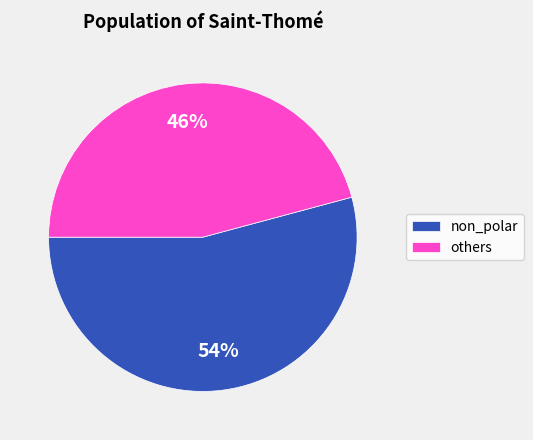

Combined, do non_polar and others account for over 50%?

Yes